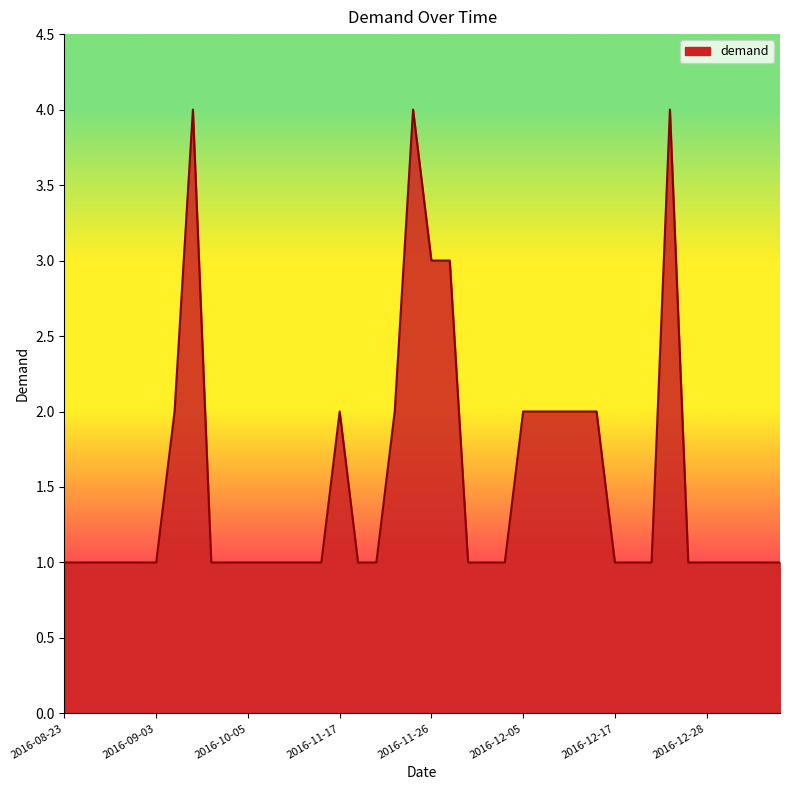

What is the difference between the maximum and second lowest values?

3